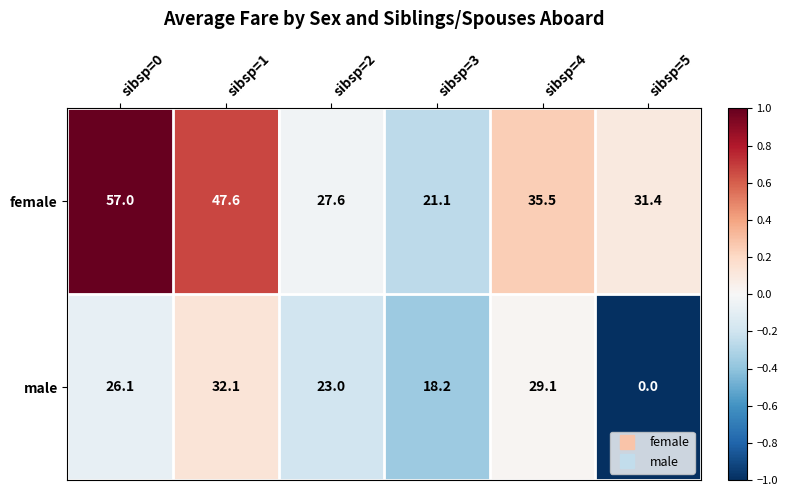

What is the difference between the maximum and minimum values in the male series?

32.1